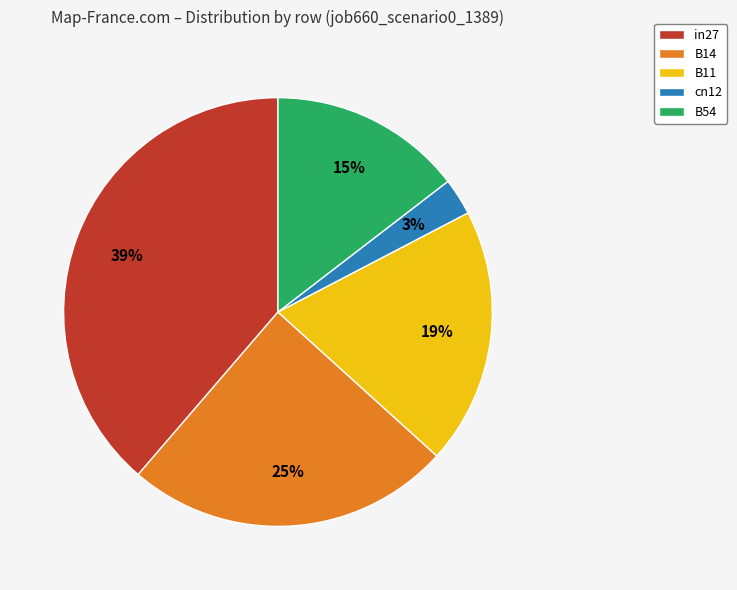

Is B11 the majority of the pie?

No